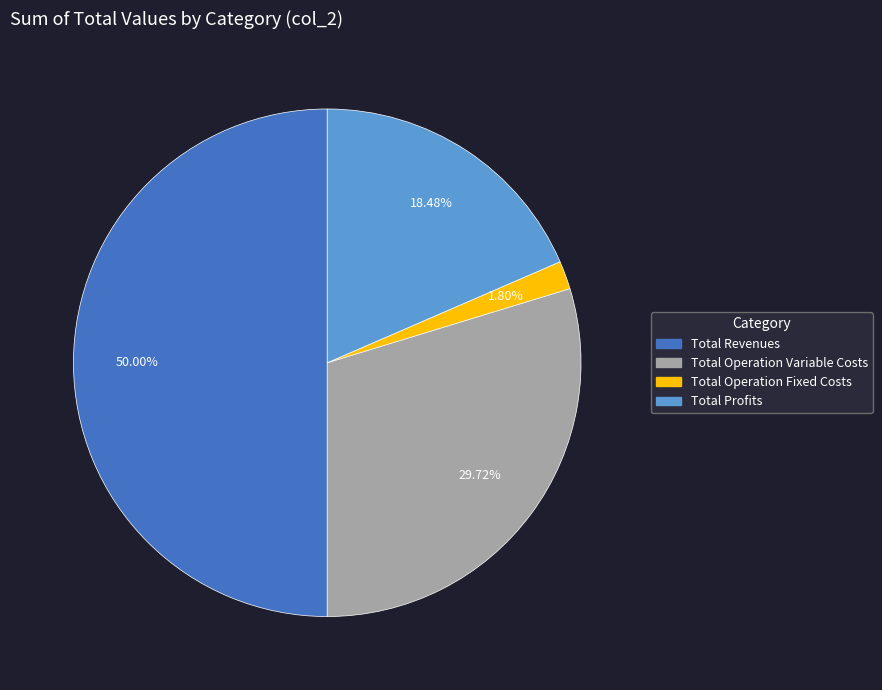

How many segments does this pie chart have?

4